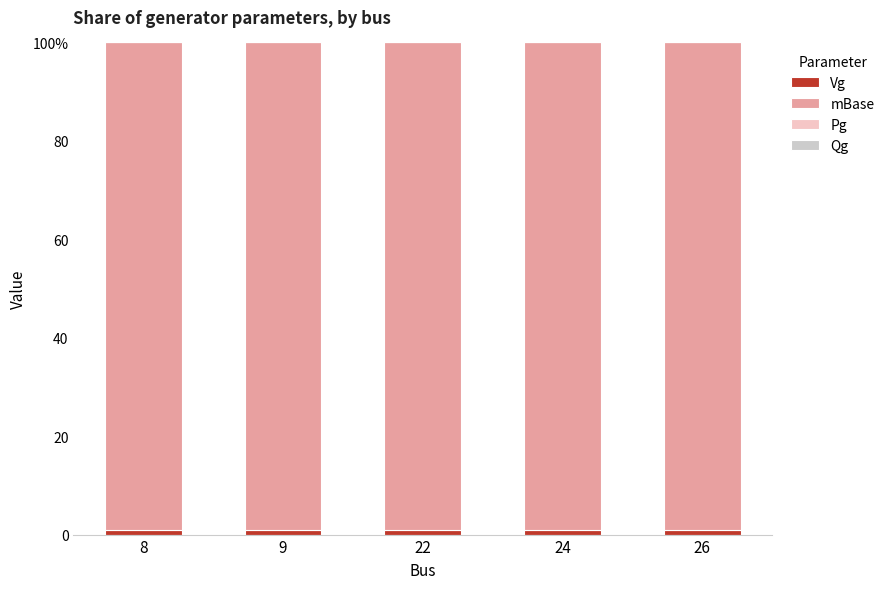

Does the chart contain stacked bars?

Yes